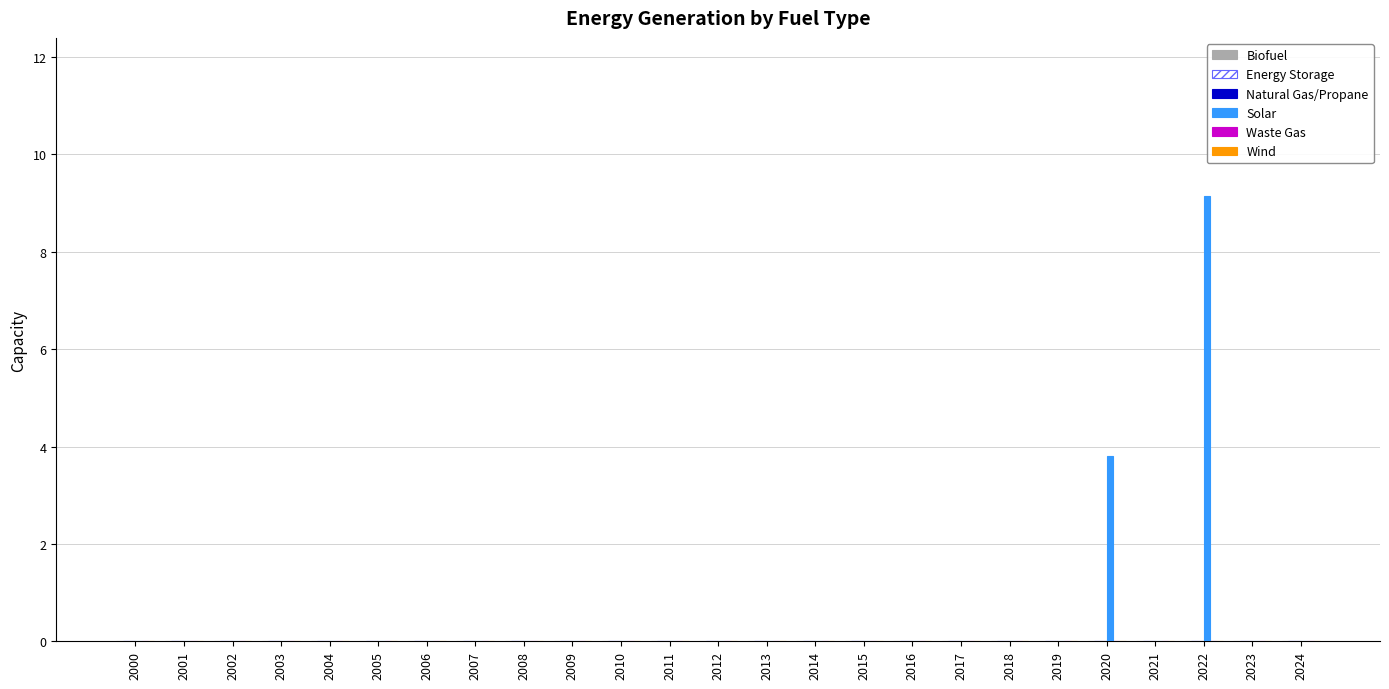

Are the bars horizontal?

No